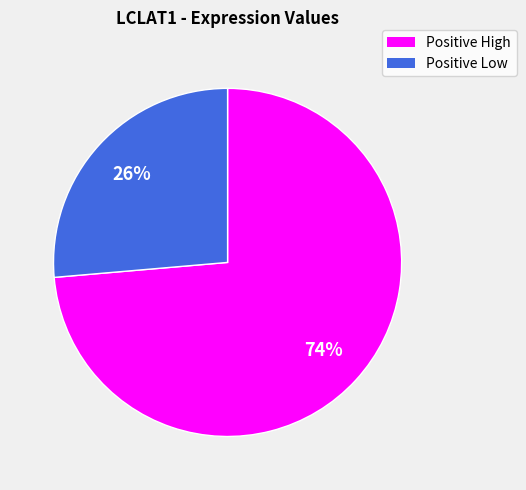

Does any single category account for the majority?

Yes